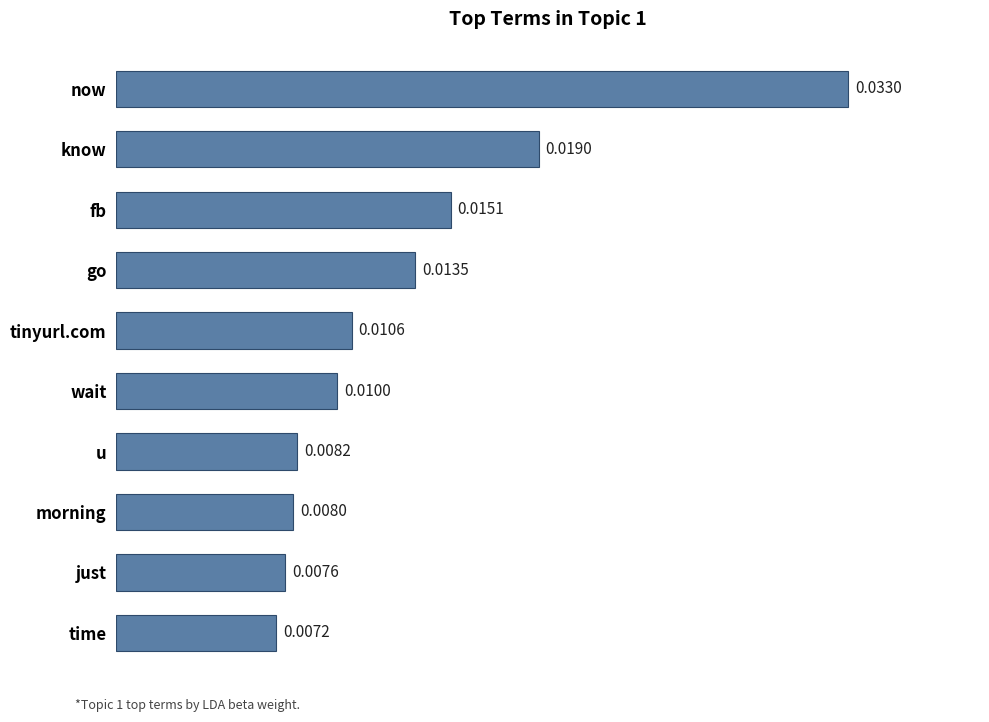

What is the sum of all values?

0.1